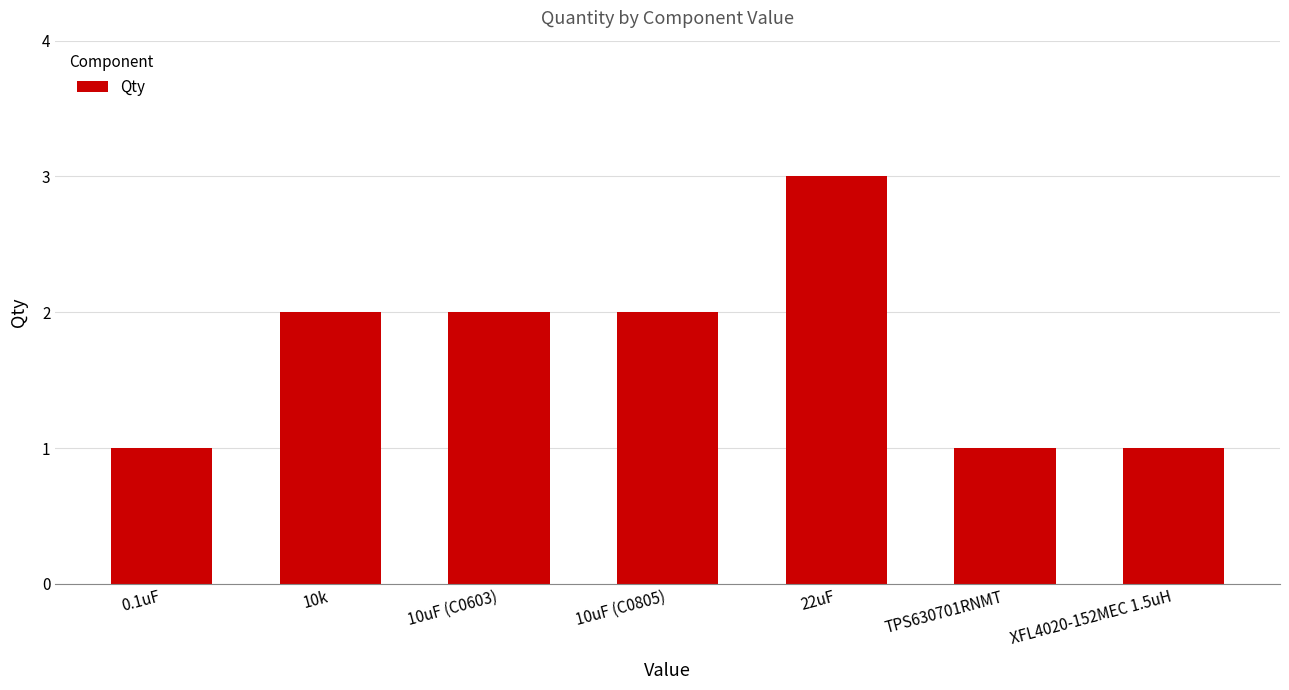

What is the average value?

2